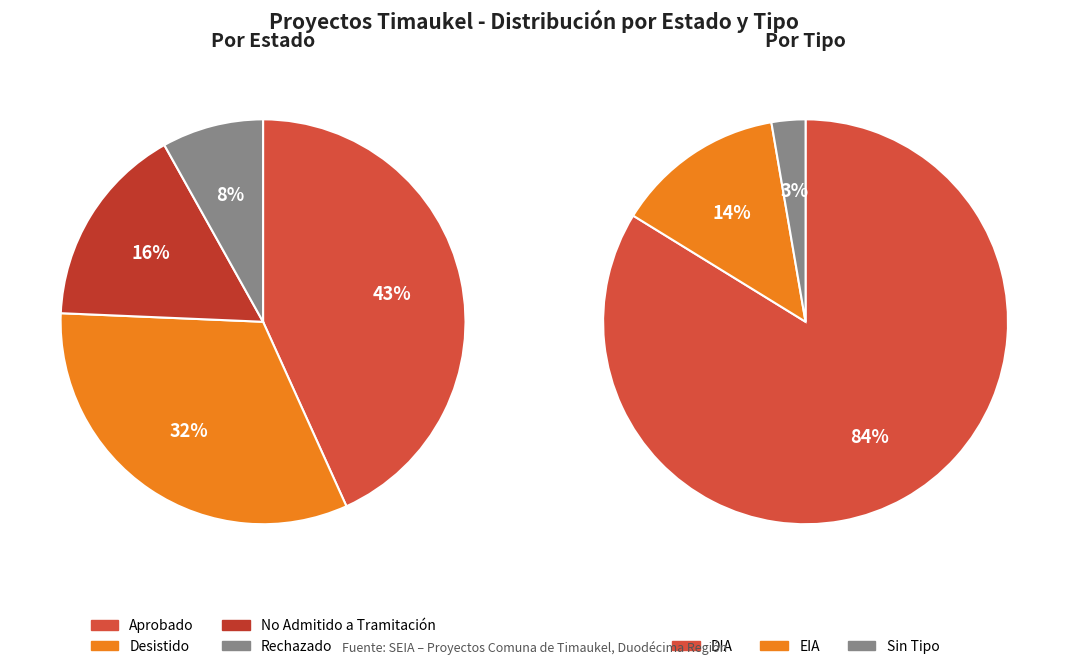

To the nearest percent, what is the average slice percentage?

25%